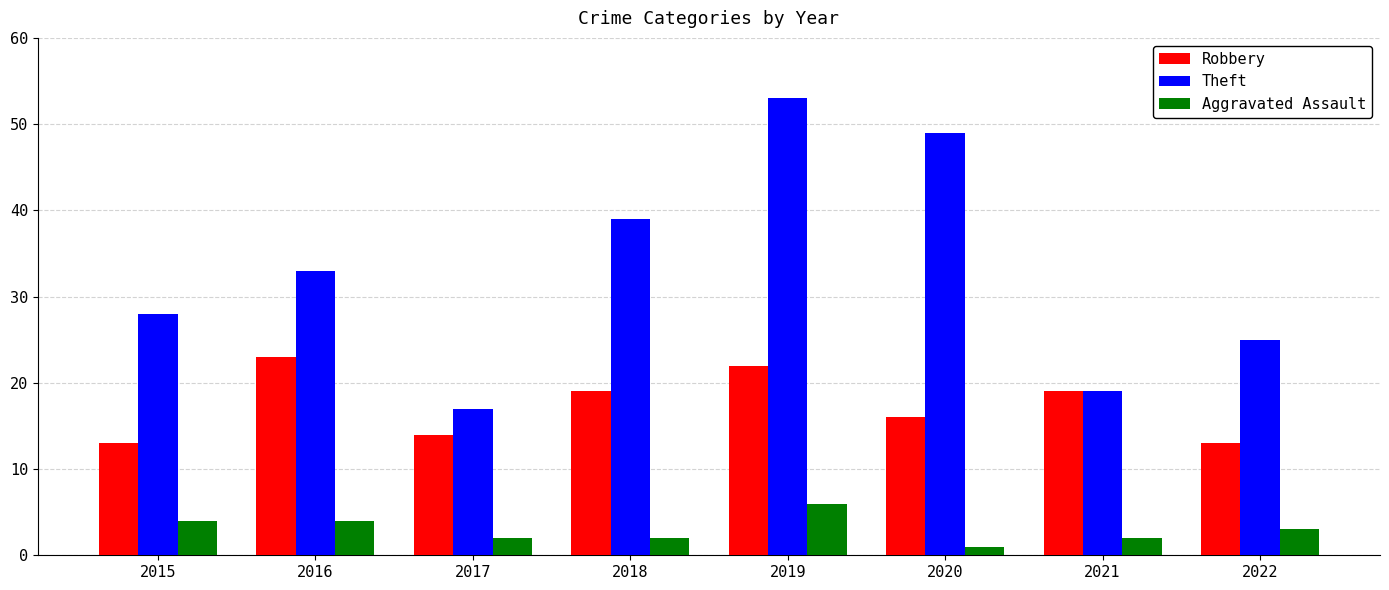

Rank the series by their average value, from highest to lowest.

Theft, Robbery, Aggravated Assault